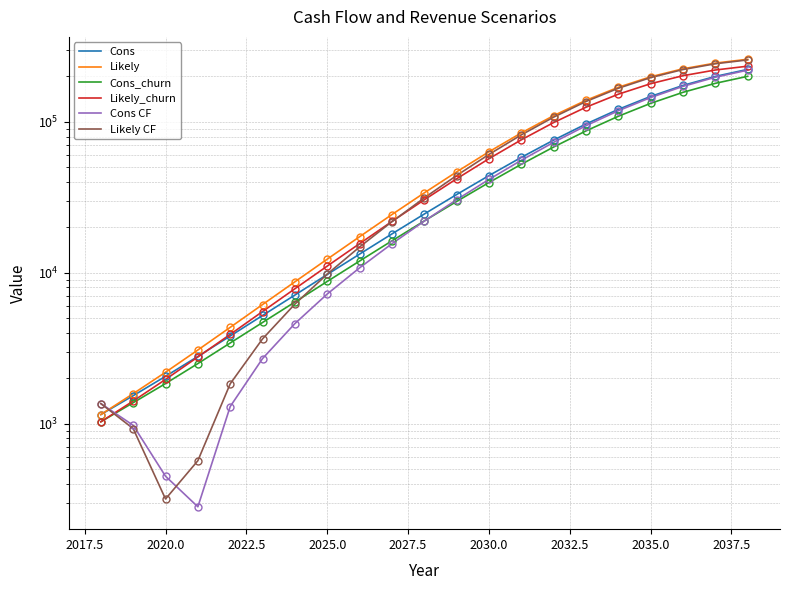

True or false: Cons and Likely cross at least once.

False